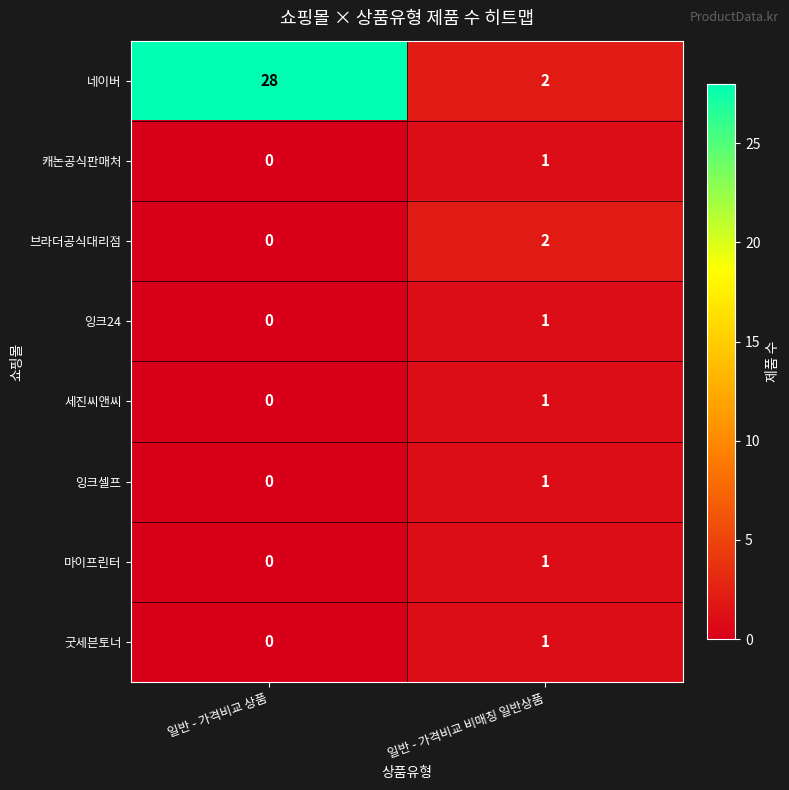

Where is 마이프린터 nearest to the value 0?

일반 - 가격비교 상품